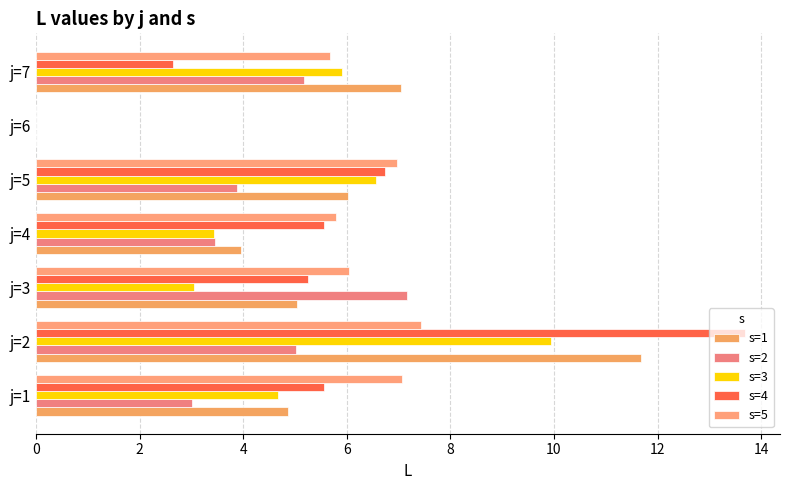

How many data points in s=5 are above 6?

4